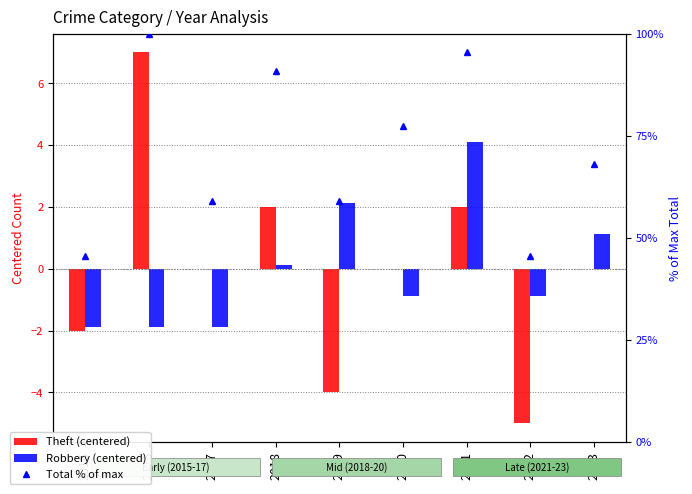

Reading right to left, list all the values displayed in this chart.

Theft (centered): 2023=0.0	2022=-5.0	2021=2.0	2020=0.0	2019=-4.0	2018=2.0	2017=0.0	2016=7.0	2015=-2.0
Robbery (centered): 2023=1.1	2022=-0.9	2021=4.1	2020=-0.9	2019=2.1	2018=0.1	2017=-1.9	2016=-1.9	2015=-1.9
Total % of max: 2023=68.2	2022=45.5	2021=95.5	2020=77.3	2019=59.1	2018=90.9	2017=59.1	2016=100.0	2015=45.5